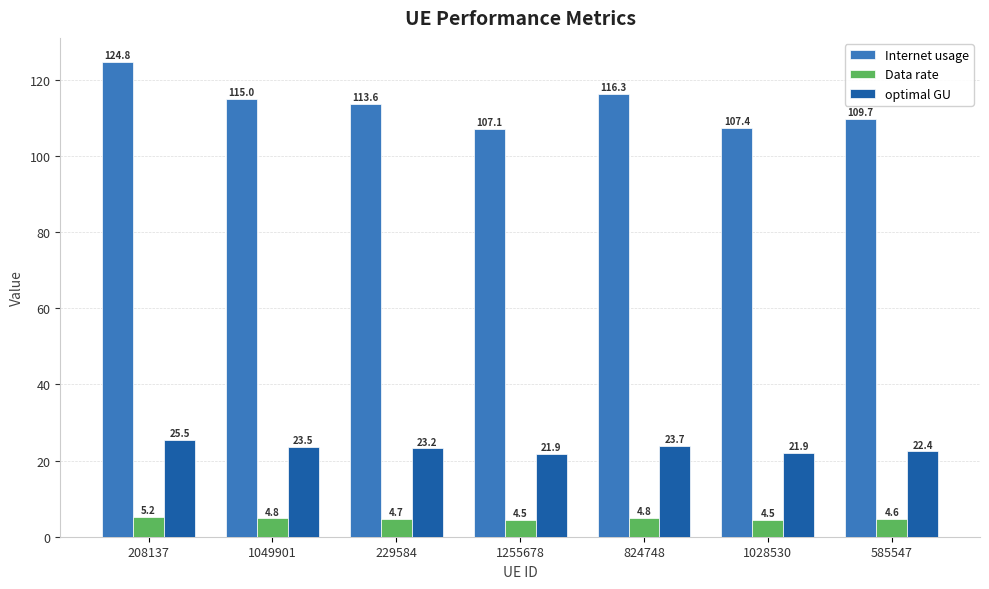

What is the label of the 4th bar from the right?

1255678